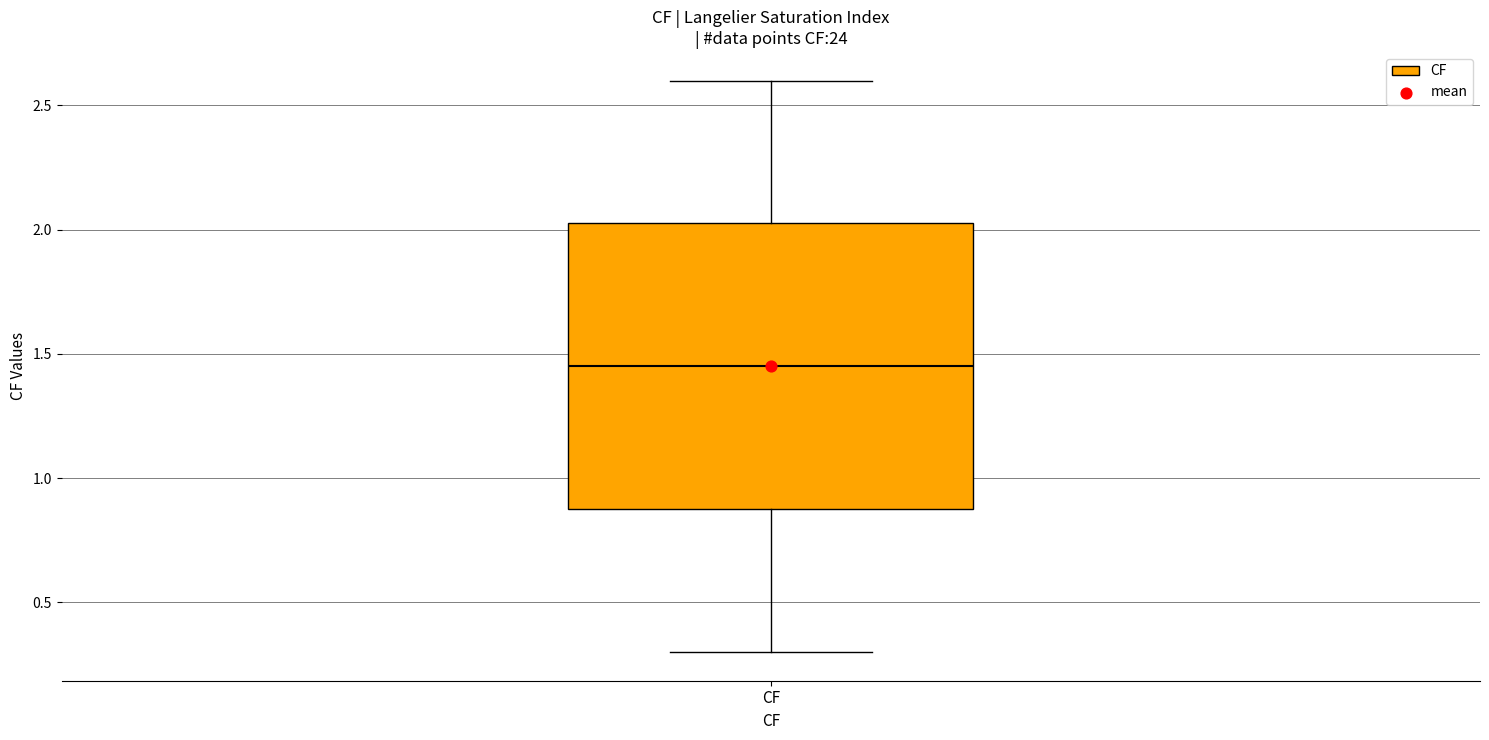

Transcribe this box plot: give where the median line is, the range the box spans, and where the two whiskers end, as read against the y-axis. The values are not printed on the chart, so give them approximately, as read against the axis.

median 1.45, box 0.90 to 2.05, whiskers 0.30 to 2.60